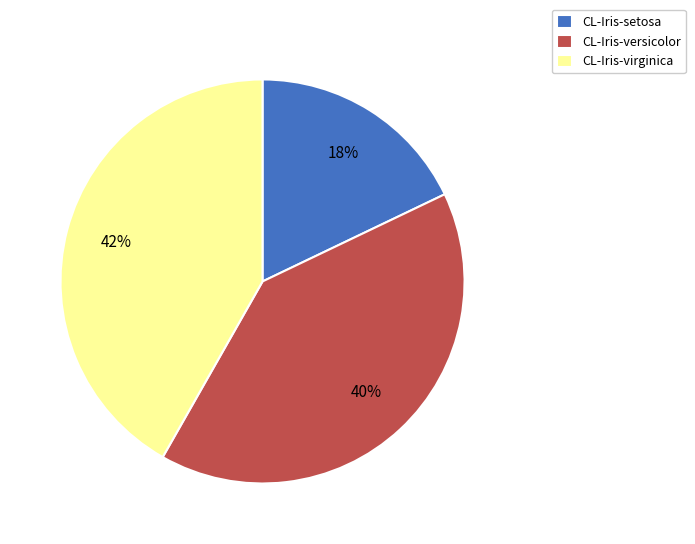

To the nearest percent, what percentage of the pie is CL-Iris-setosa?

18%